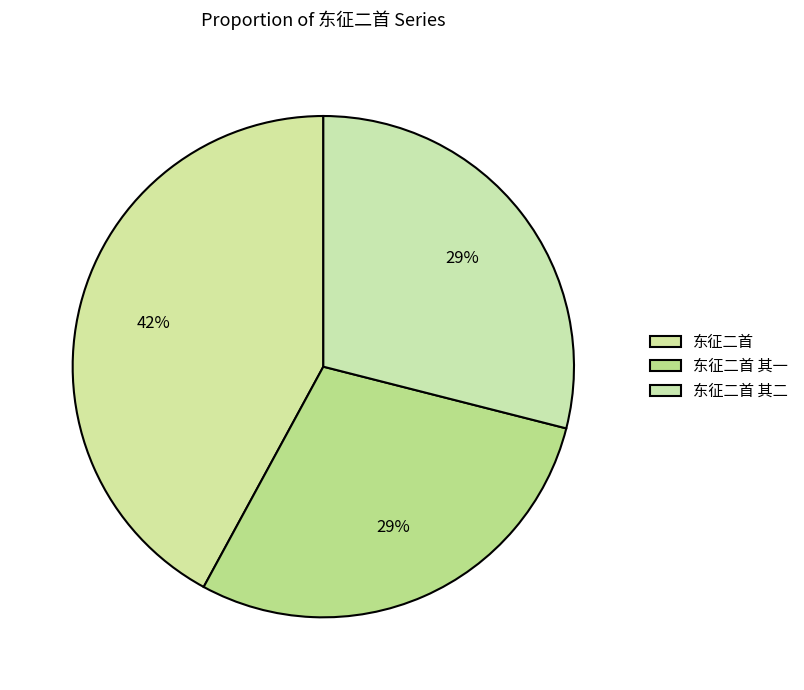

Is it true that 东征二首 is 52% of the pie?

False